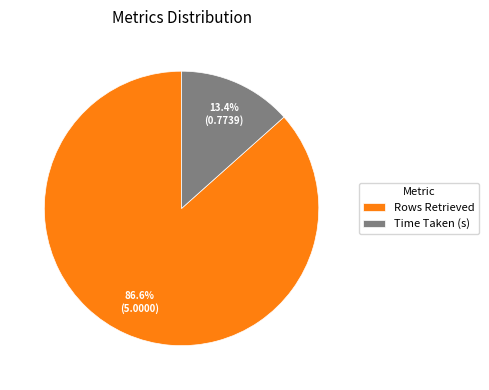

Which has a higher value, Time Taken (s) or Rows Retrieved?

Rows Retrieved